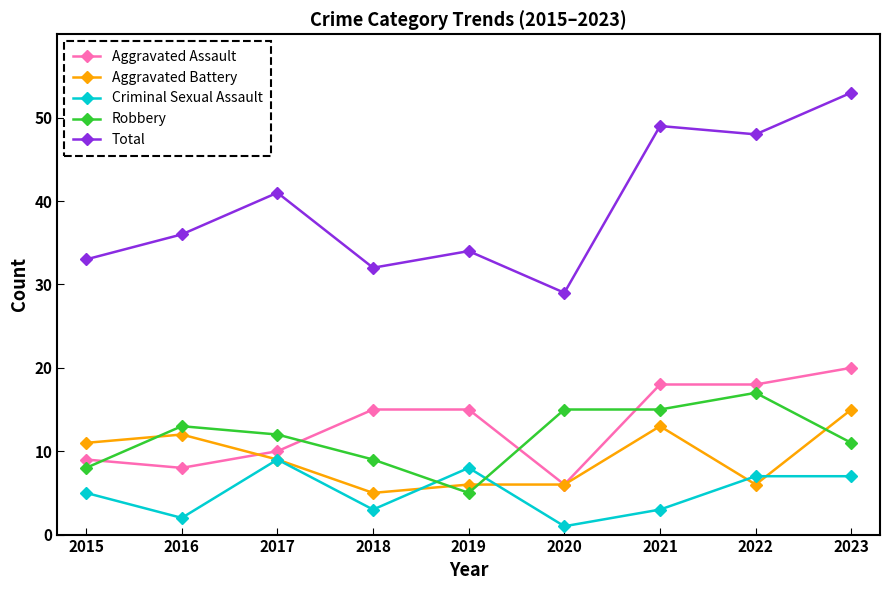

At which label is Criminal Sexual Assault closest to 5?

2015